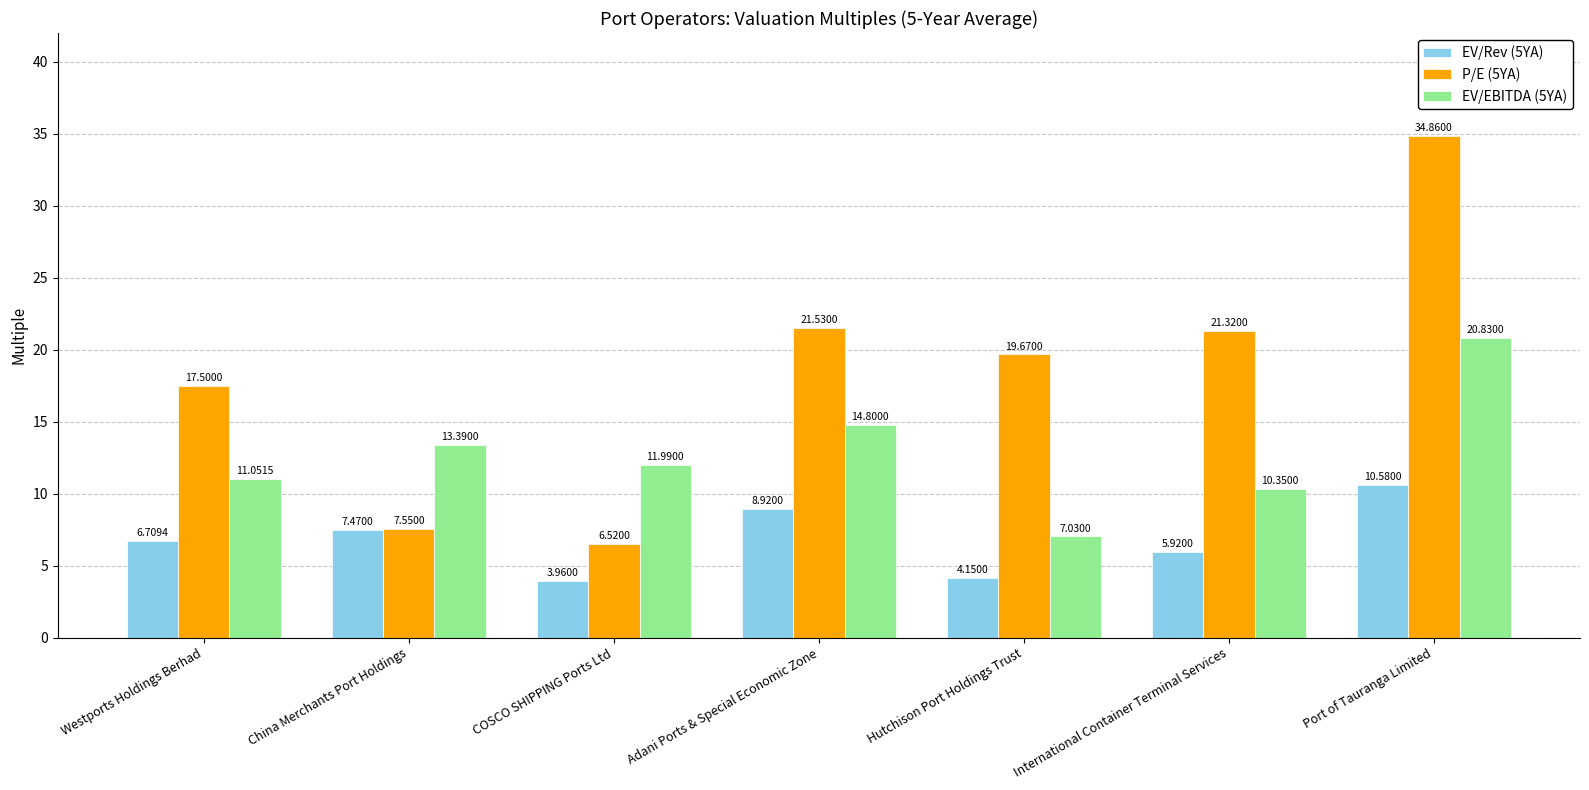

What is the difference between the second highest and minimum values in the EV/Rev (5YA) series?

5.0